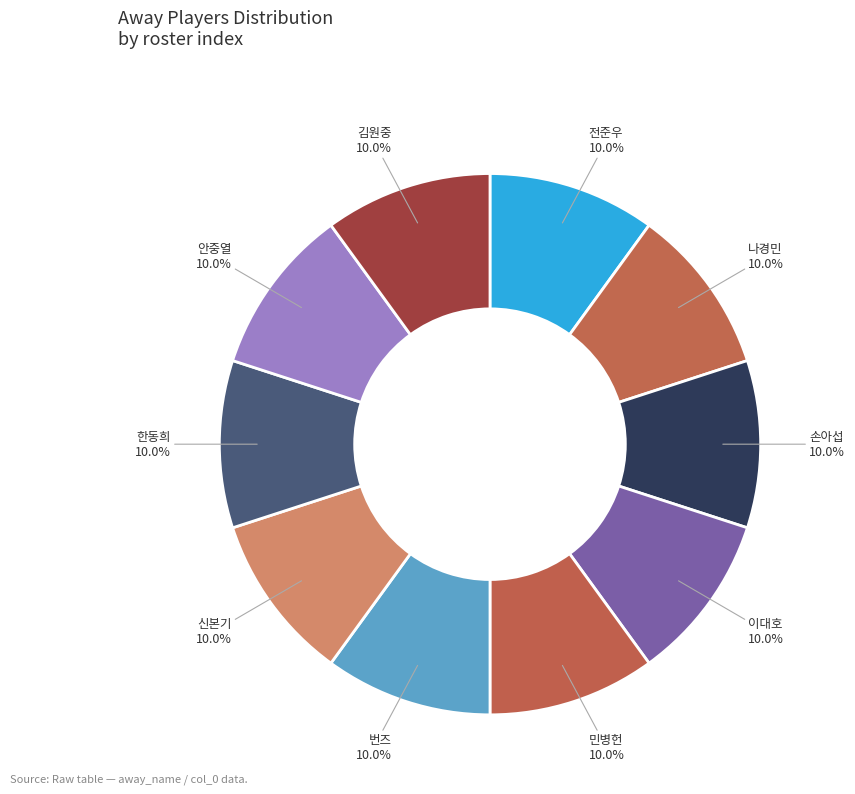

How much of the chart is everything except 신본기?

90.0%